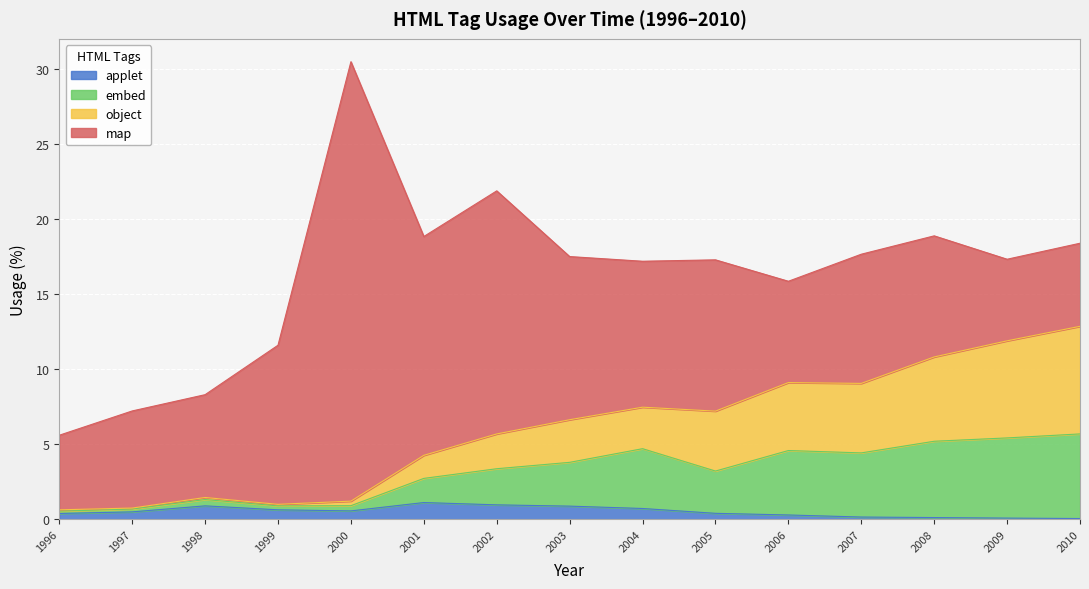

What is the maximum value for applet?

1.1